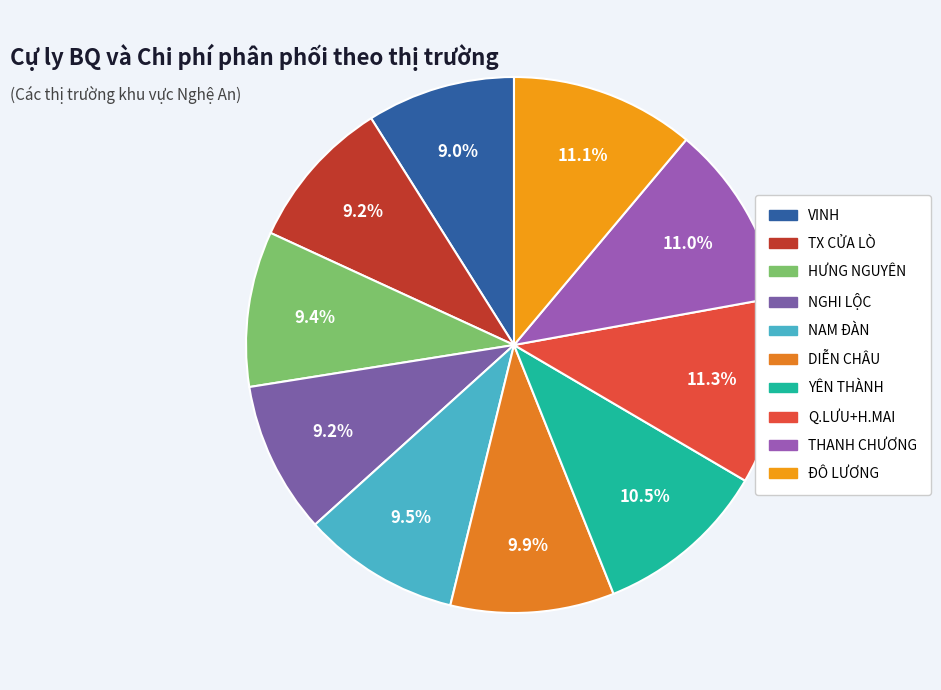

To the nearest percent, what is the difference between the largest and smallest slice percentages?

2%